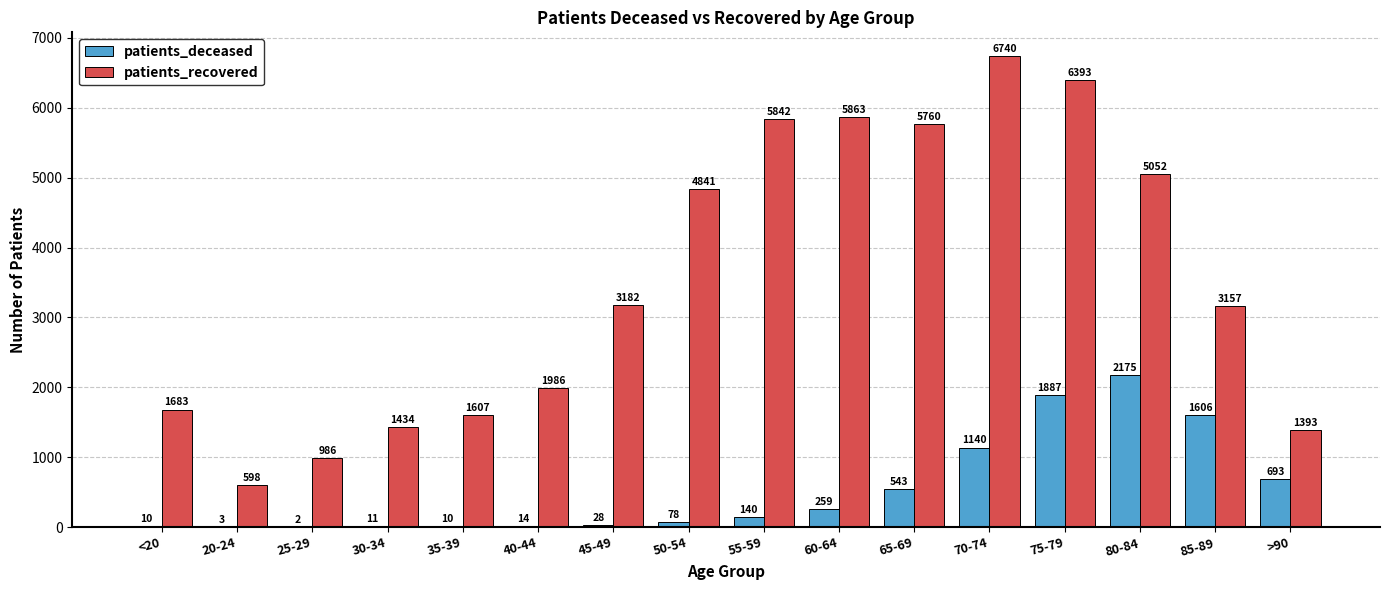

The value of patients_deceased at 75-79 is 1887. True or false?

True